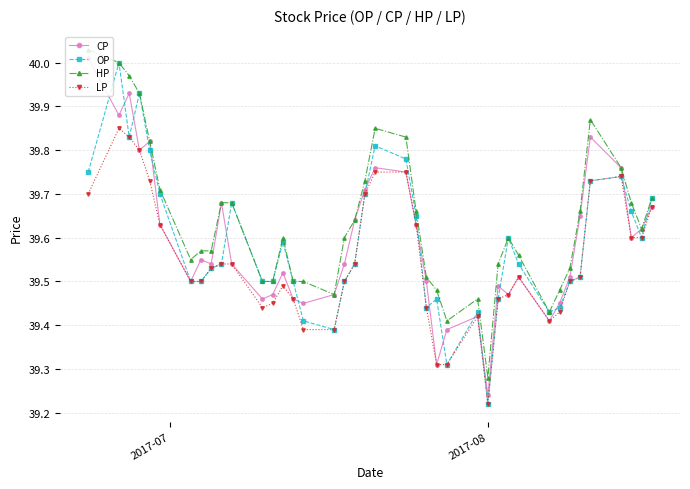

Which series has the widest spread of values?

OP